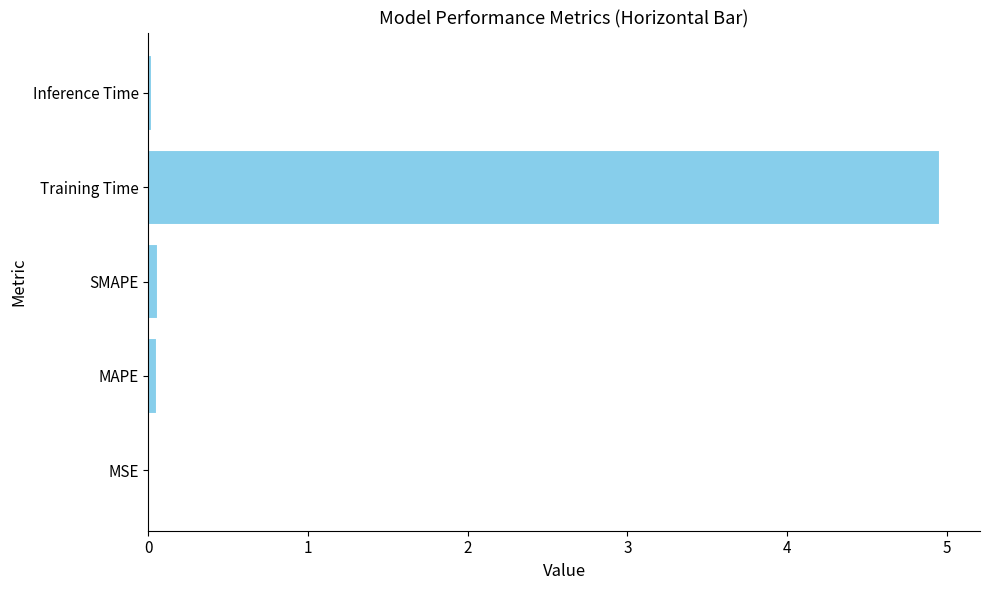

What is the sum of all values?

5.1